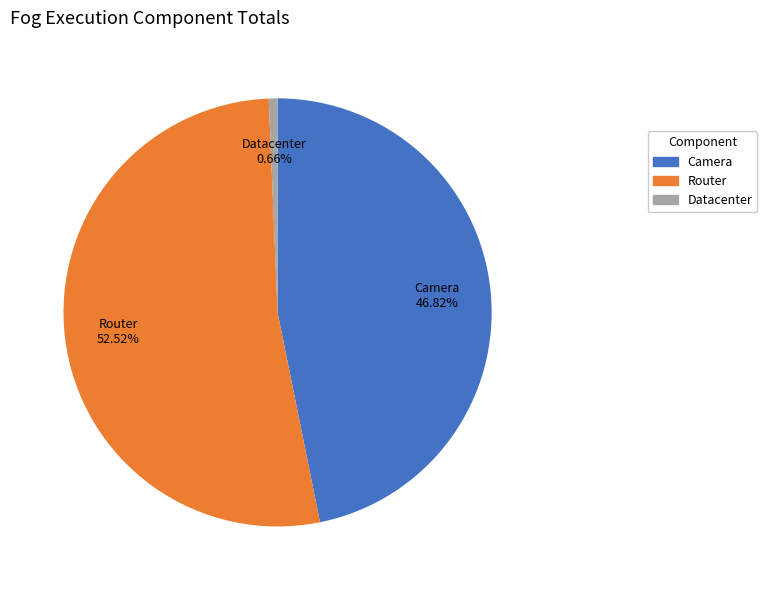

Which slice is the smallest?

Datacenter